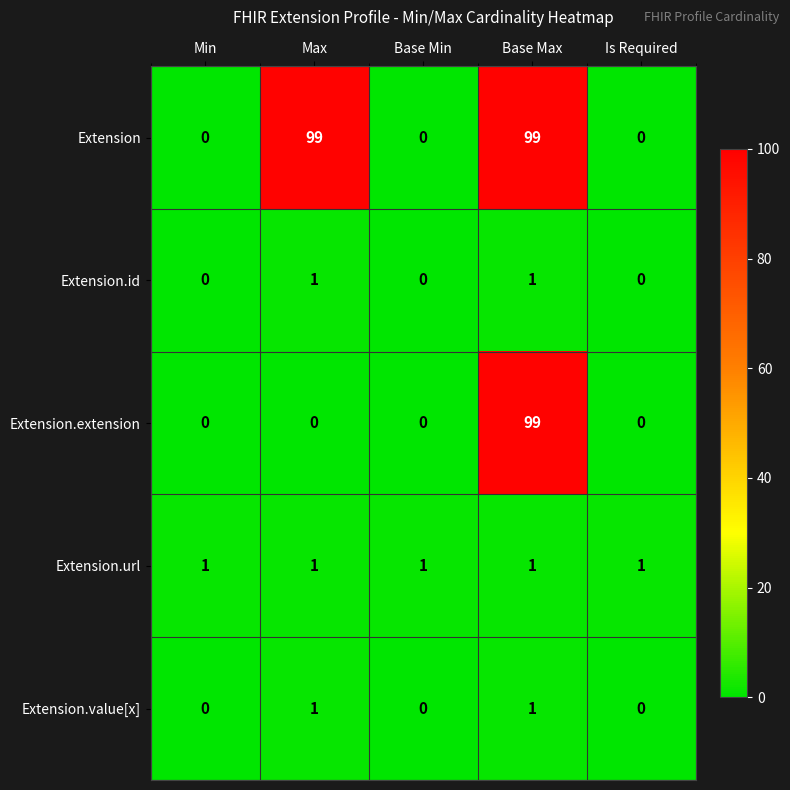

Which series changed the most between Max and Base Max?

Extension.extension